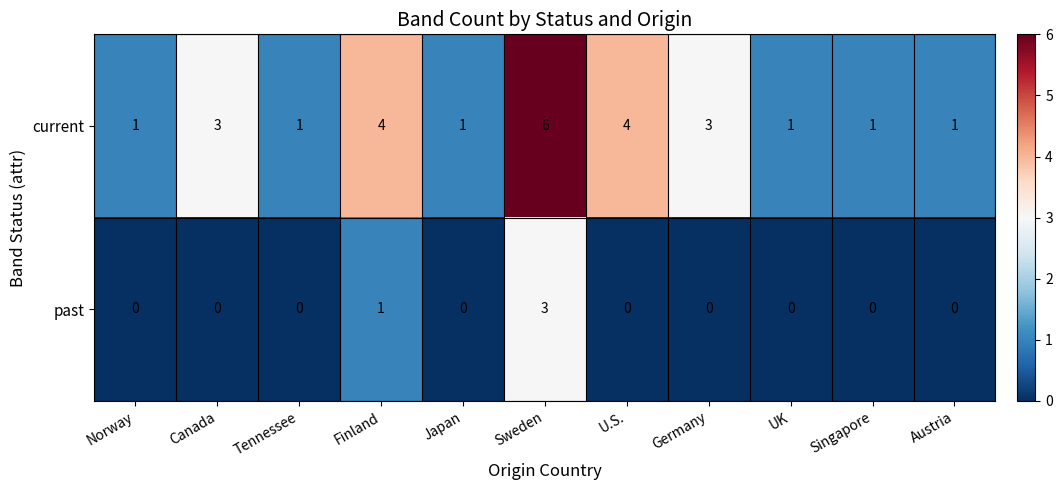

Which series has the largest range (max minus min)?

current